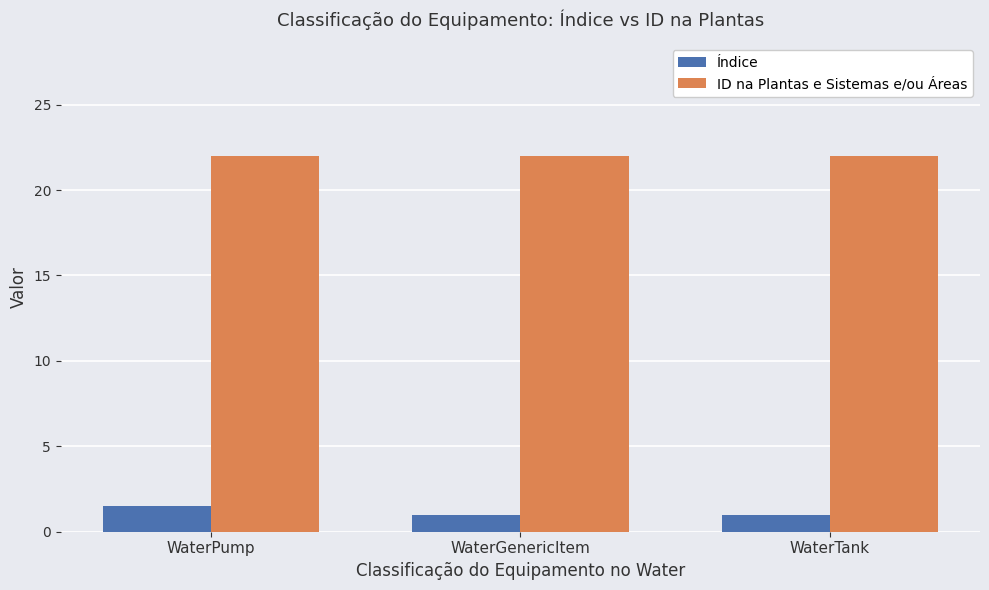

How many Índice values are between 1 and 2?

3